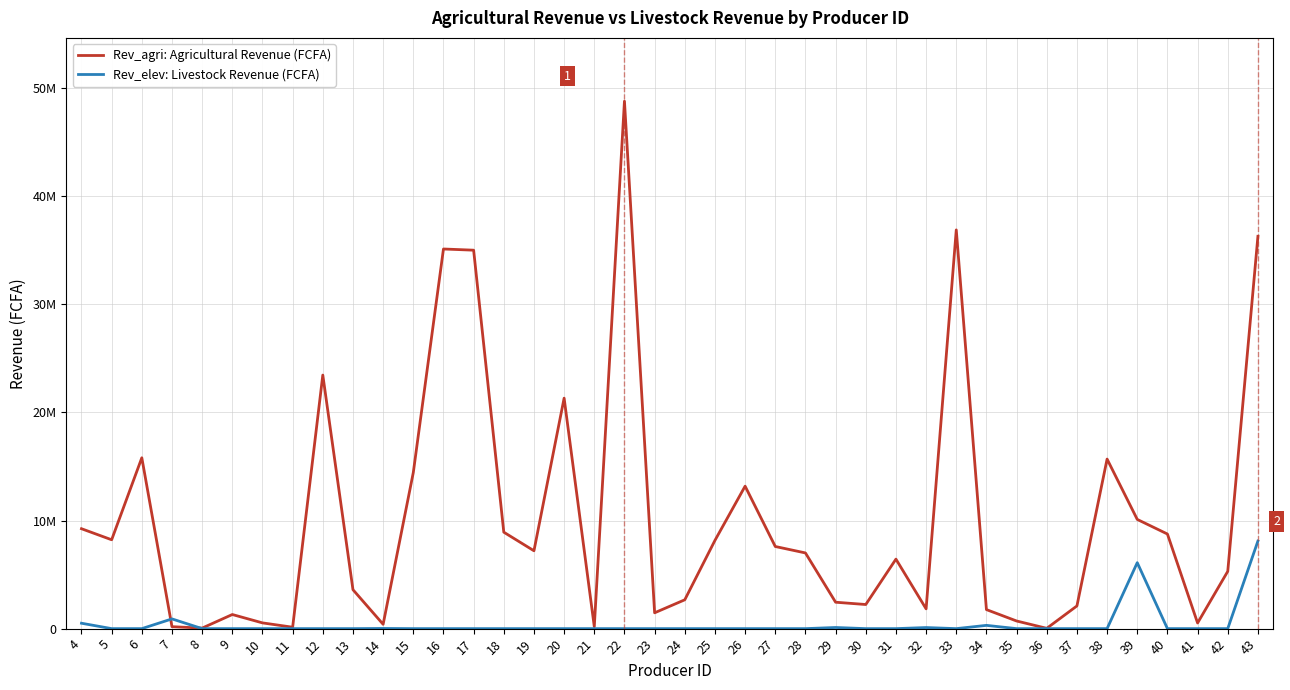

What is the difference between the highest and lowest values at 39?

4000000